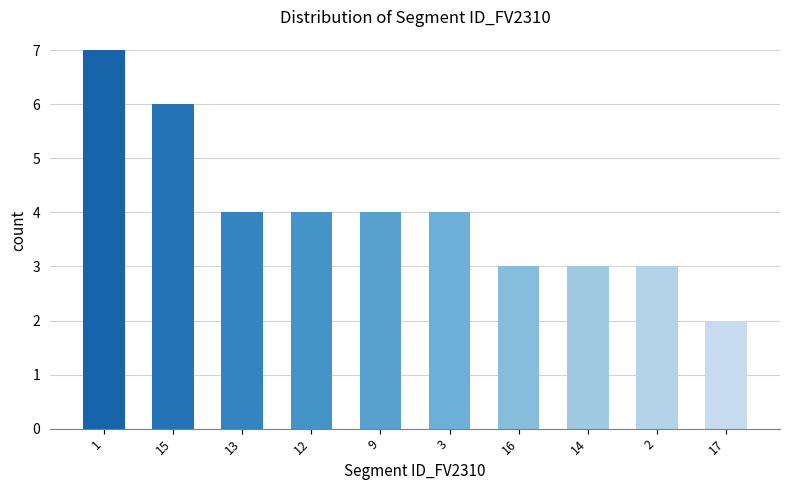

Reading right to left, extract all data points from this chart.

17=2	2=3	14=3	16=3	3=4	9=4	12=4	13=4	15=6	1=7